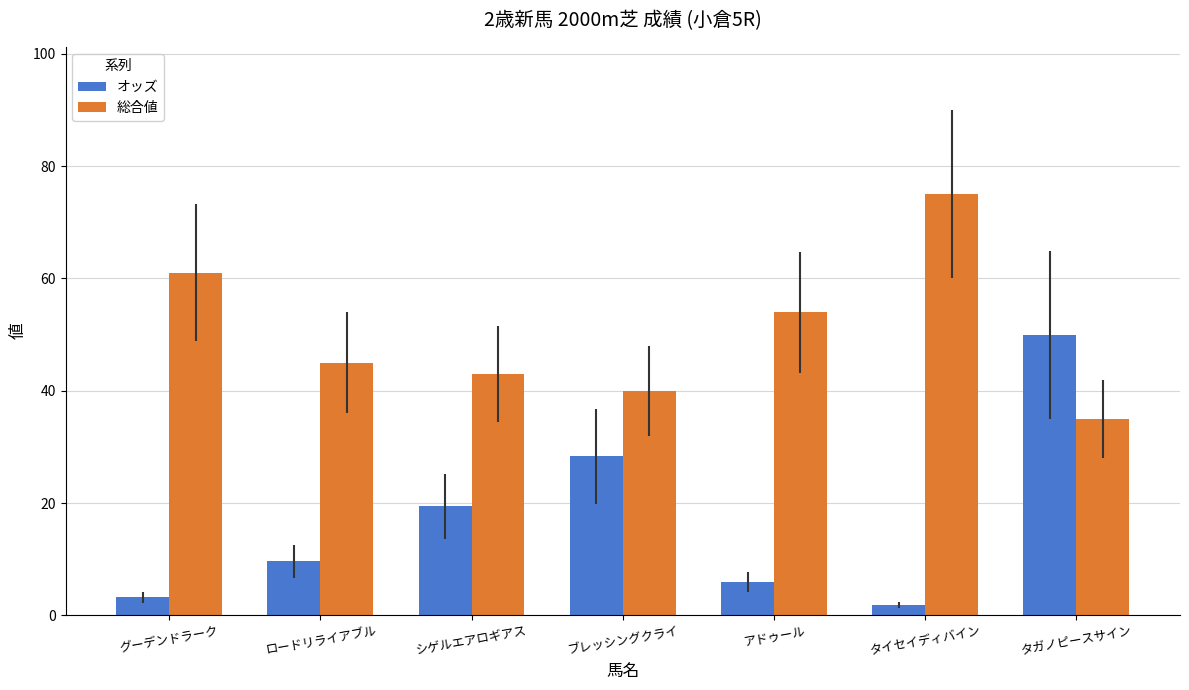

How many distinct data groups are displayed?

2